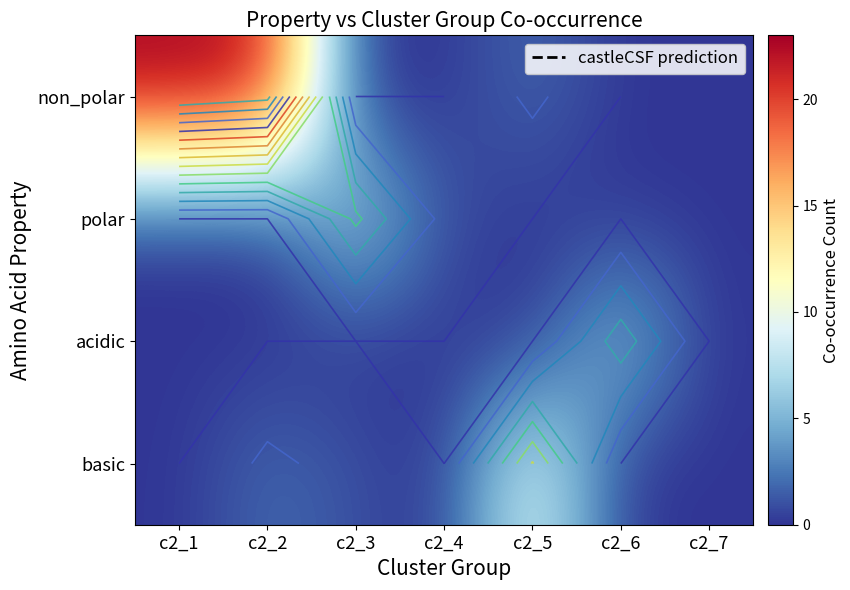

At which category is the sum across all series the highest?

c2_2